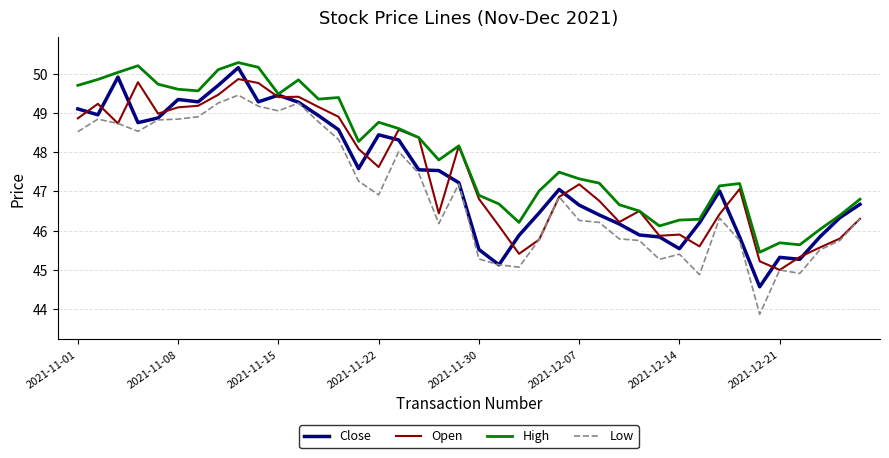

What is the minimum value for Open?

45.0